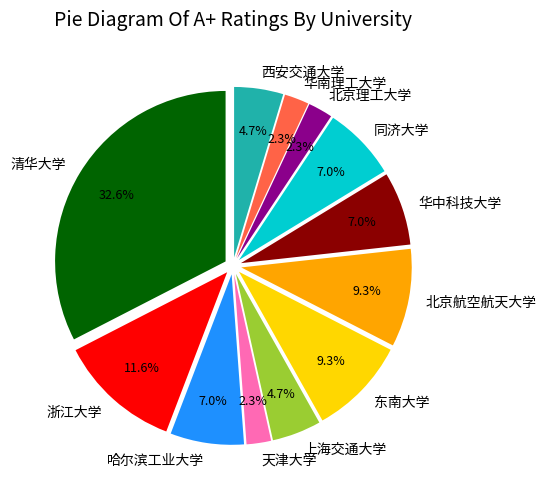

Do 浙江大学 and 哈尔滨工业大学 together represent more than half of the pie?

No